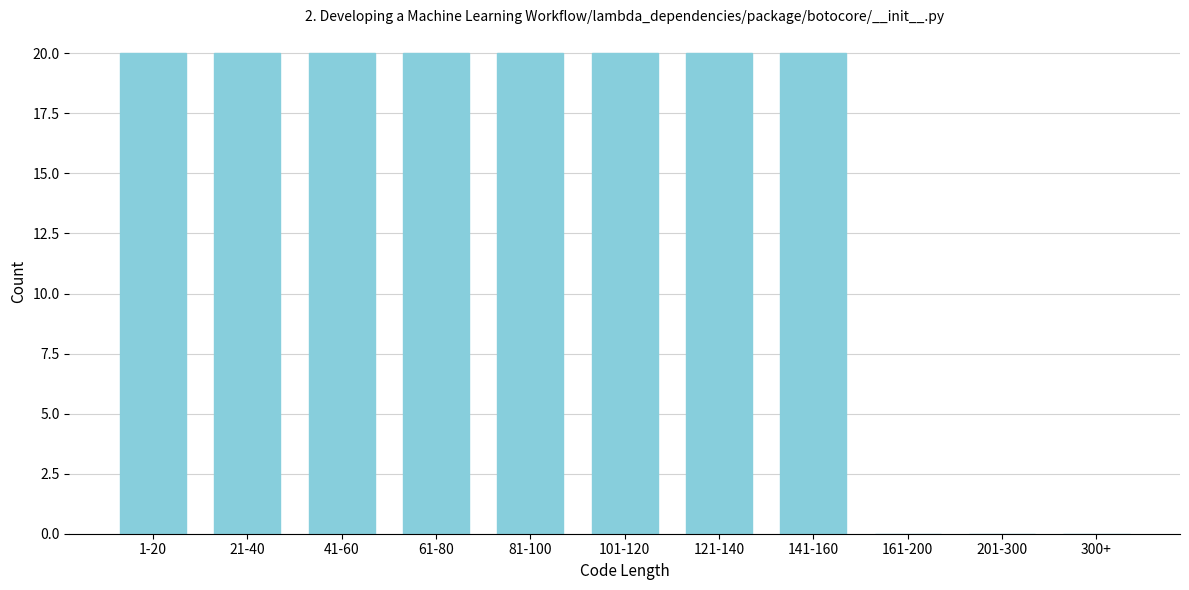

Reading left to right, transcribe all the data shown in this chart.

1-20=20	21-40=20	41-60=20	61-80=20	81-100=20	101-120=20	121-140=20	141-160=20	161-200=0	201-300=0	300+=0